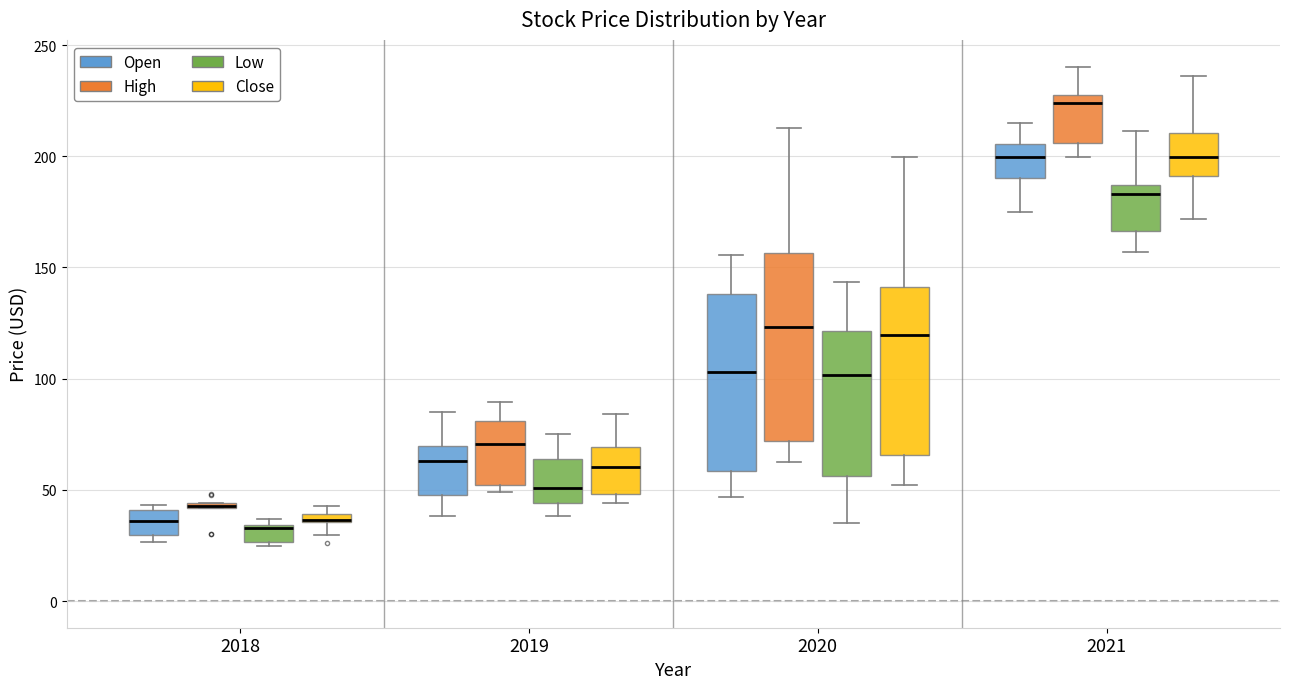

Where is the lower edge of the box for 2020 (High) on the y-axis? The values are not printed on the chart, so give them approximately, as read against the axis.

70